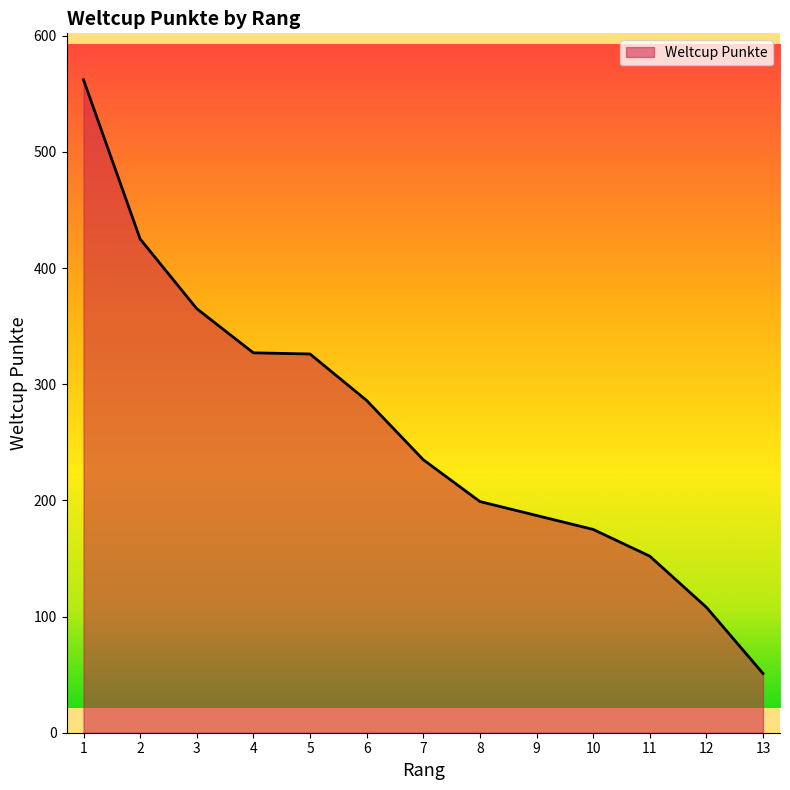

Between 13 and 11, which is larger?

11